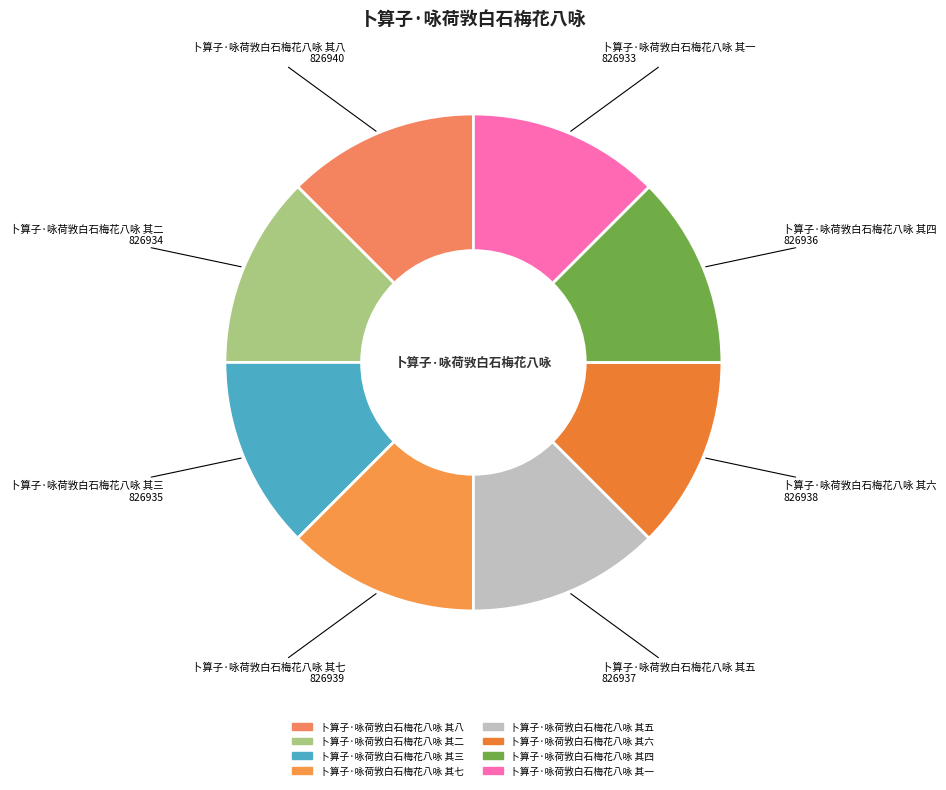

Combined, do 卜算子·咏荷敩白石梅花八咏 其一 and 卜算子·咏荷敩白石梅花八咏 其五 account for over 50%?

No